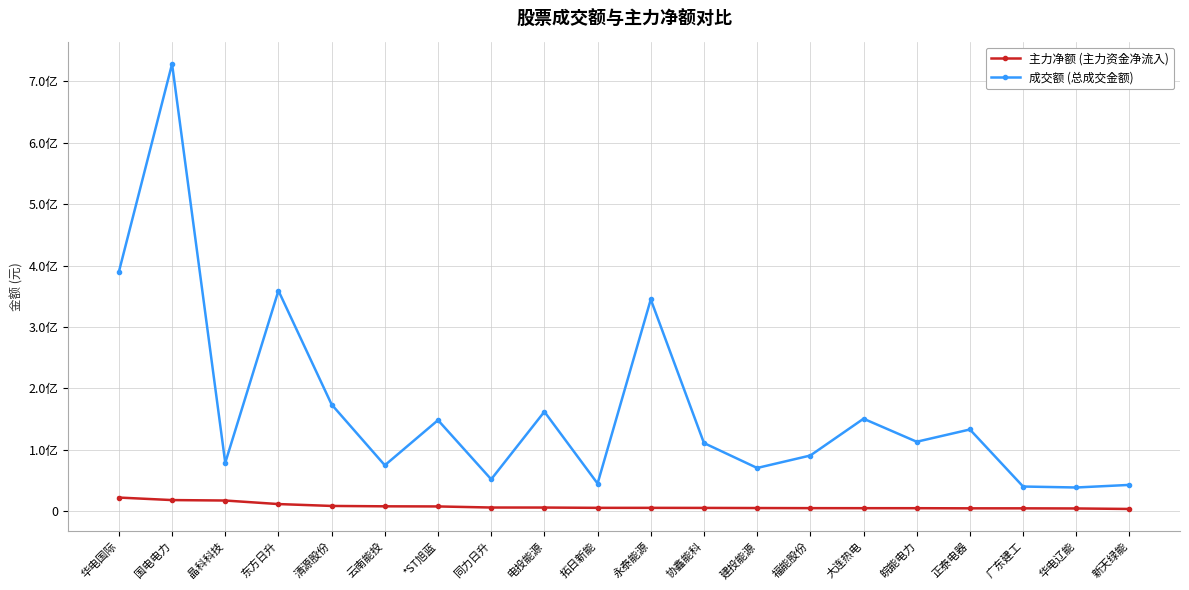

True or false: 成交额 has a value of 38334243 at 华电辽能.

True